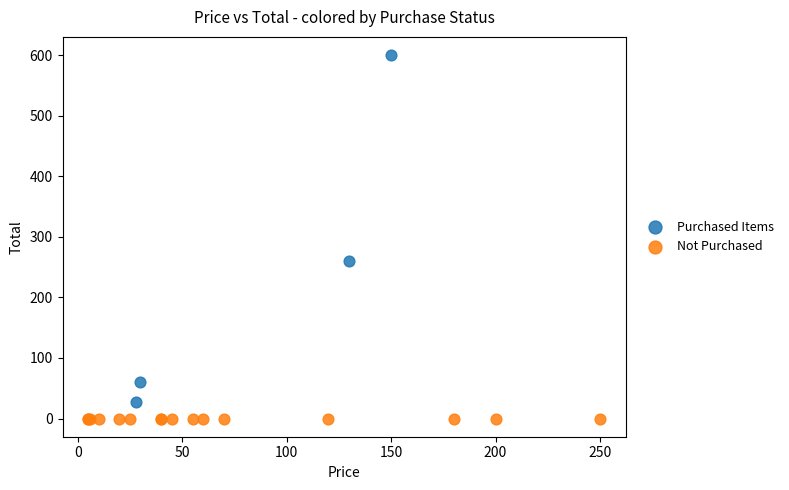

Which series contains the highest Y value?

Purchased Items